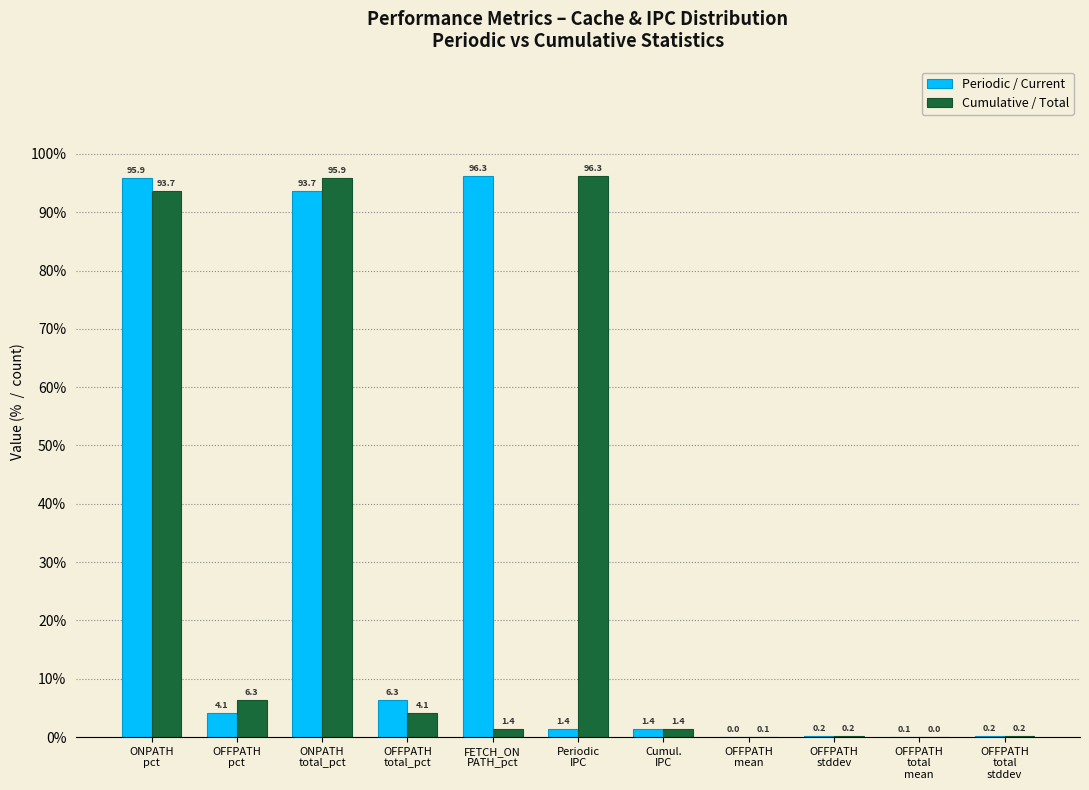

What is the sum of all Cumulative / Total values?

299.6